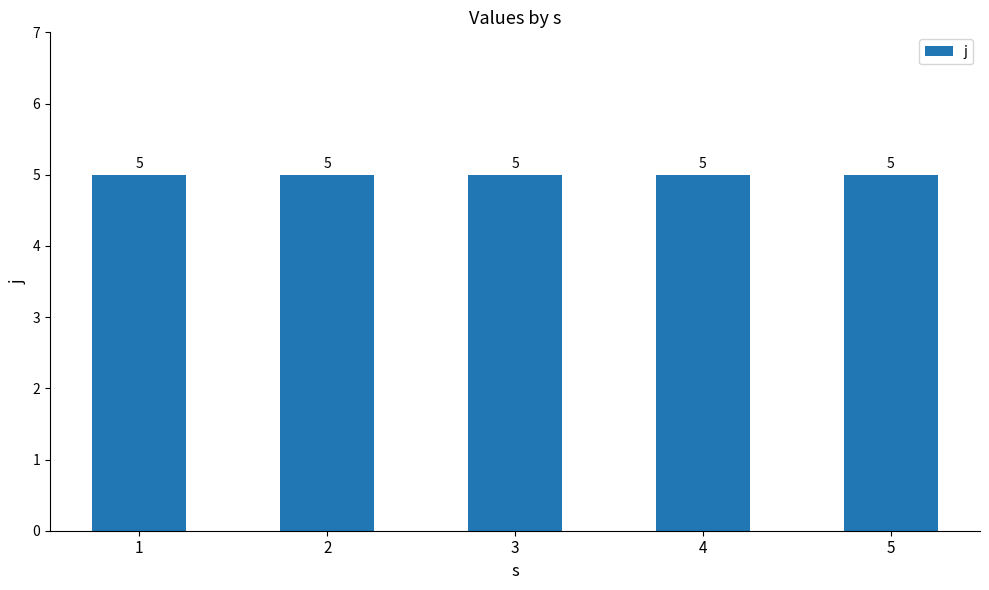

Which category has the highest value in the alpha series?

1